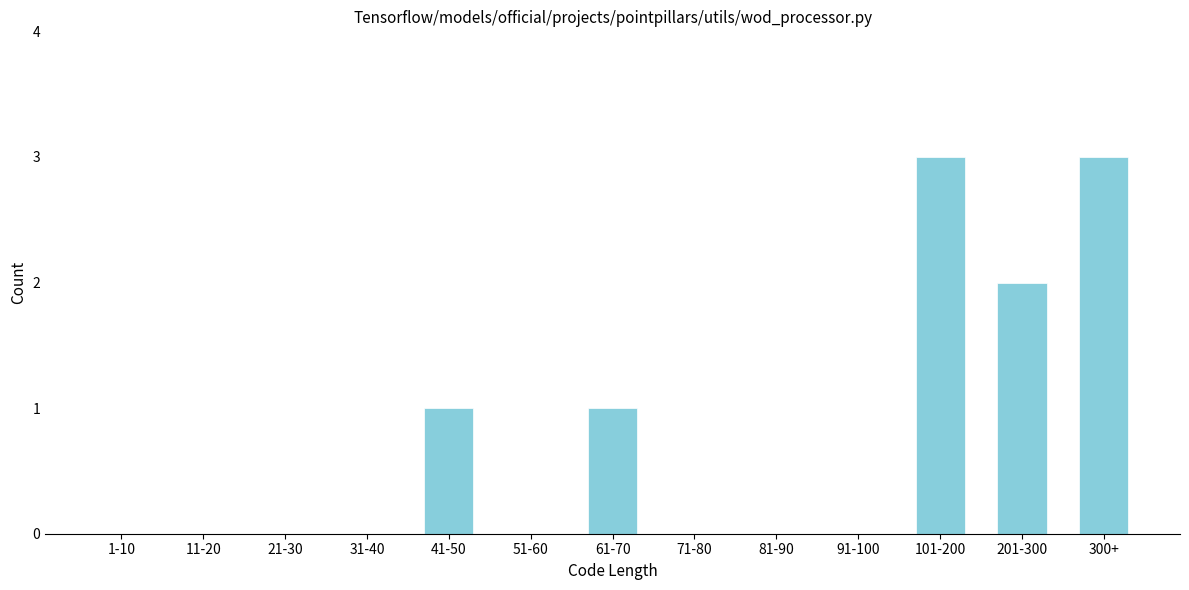

Reading left to right, extract all data points from this chart.

1-10=0	11-20=0	21-30=0	31-40=0	41-50=1	51-60=0	61-70=1	71-80=0	81-90=0	91-100=0	101-200=3	201-300=2	300+=3